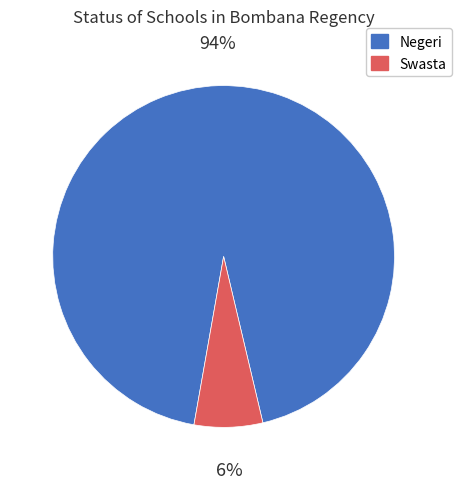

How many slices are in this pie chart?

2